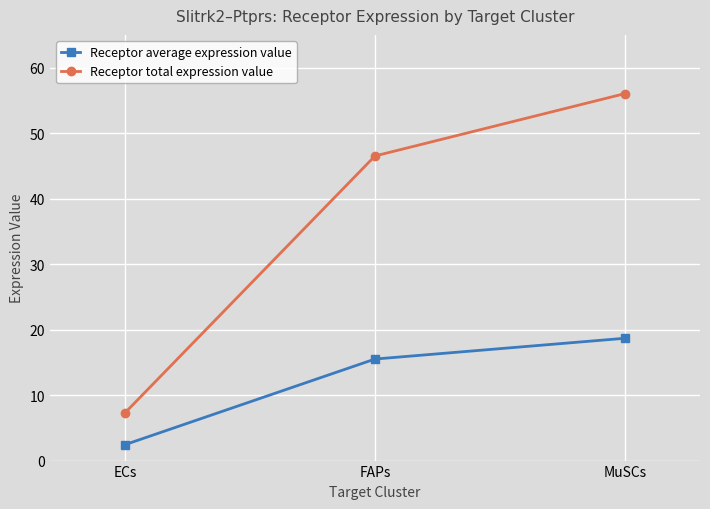

How many values in the Receptor average expression value series exceed 15?

2